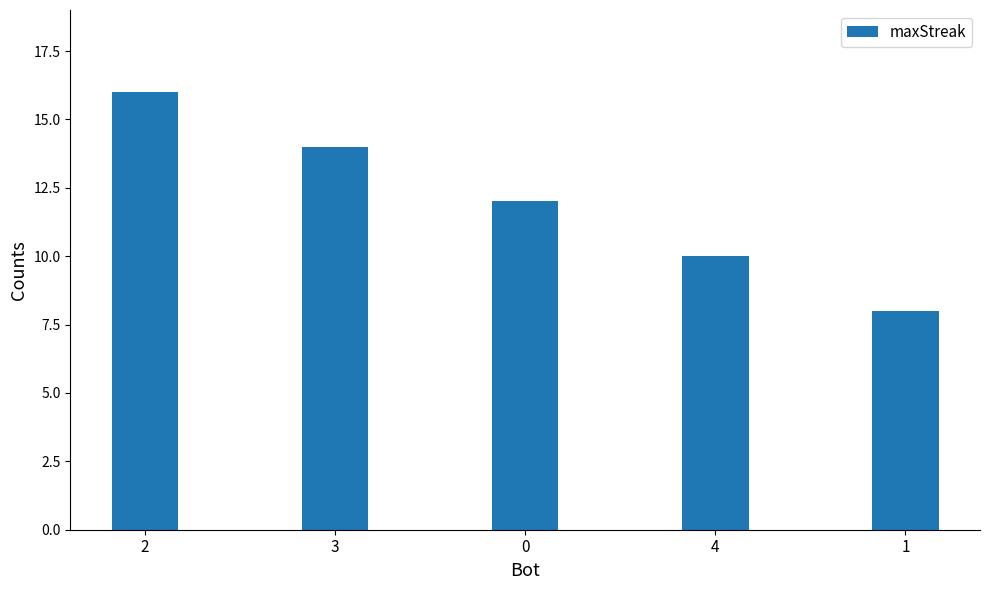

How many bars are there in total?

5